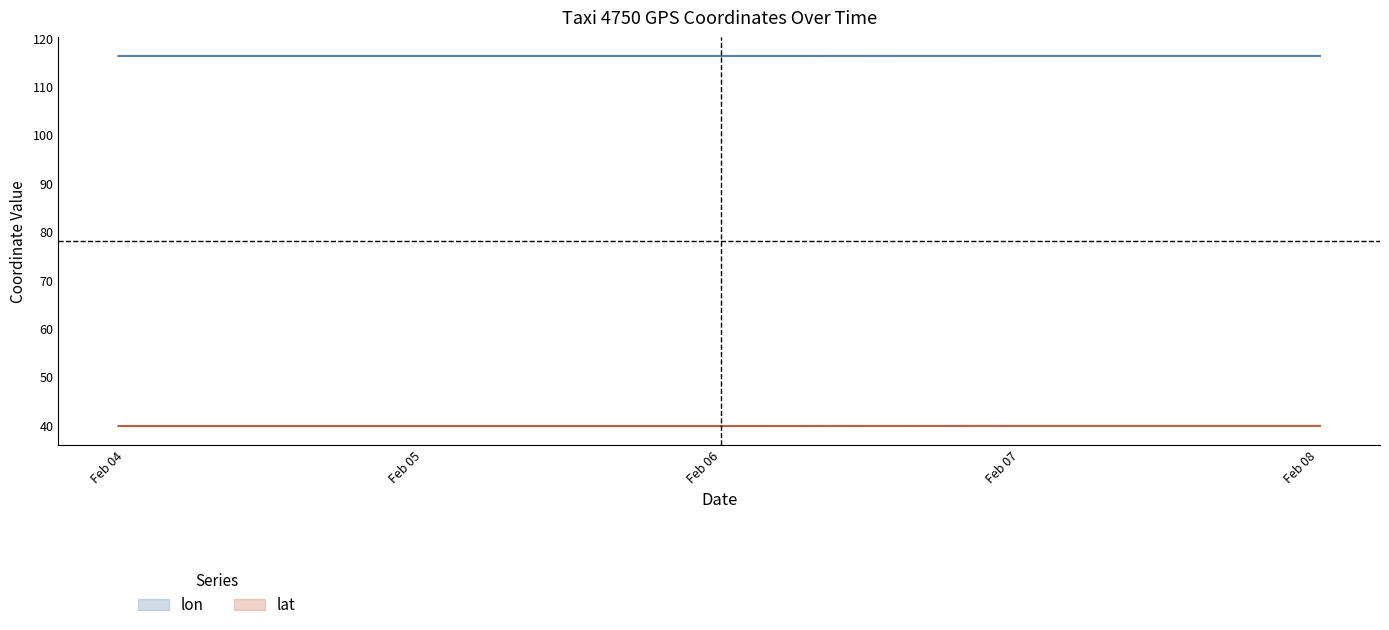

At how many categories does at least one series exceed 110?

5